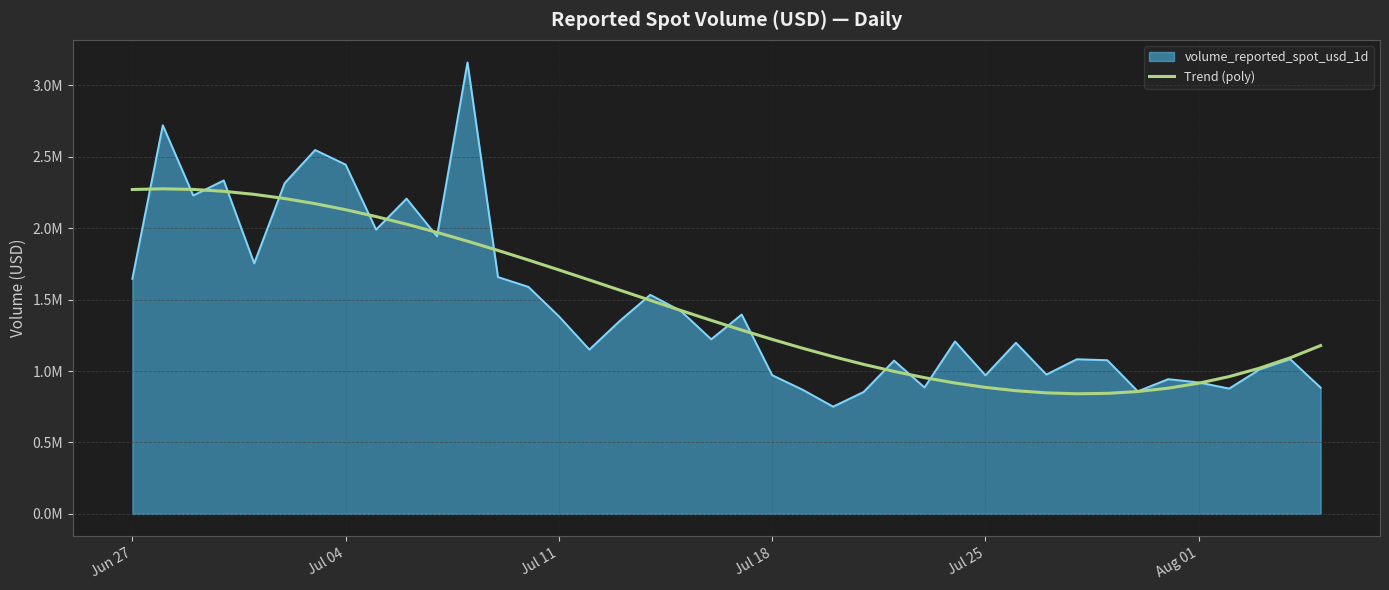

Reading left to right, extract all data points from this chart.

2270581.4	2275685.1	2271312.1	2258089.4	2236644.1	2207603.3	2171594.1	2129243.4	2081178.5	2028026.3	1970413.9	1908968.5	1844317.0	1777086.6	1707904.3	1637397.2	1566192.4	1494916.9	1424197.8	1354662.2	1286937.1	1221649.7	1159427.0	1100896.0	1046683.9	997417.7	953724.5	916231.3	885565.3	862353.5	847223.0	840800.8	843714.0	856589.7	880055.0	914737.0	961262.6	1020259.0	1092353.3	1178172.4